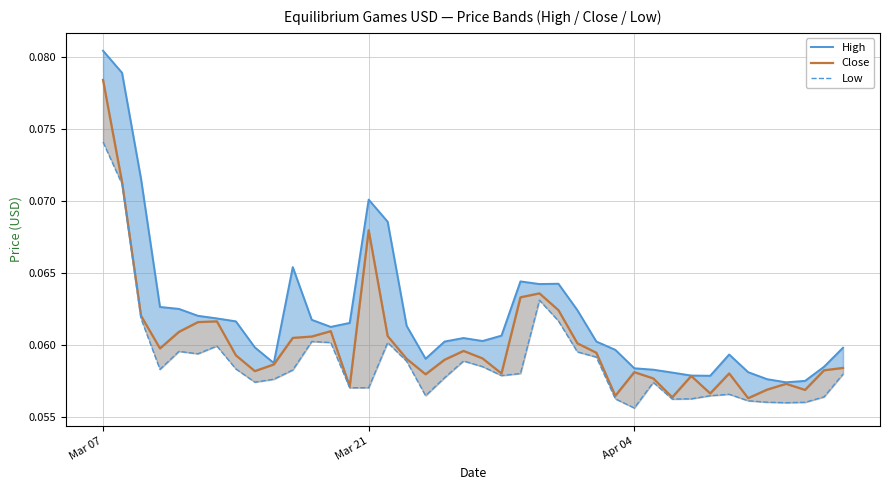

What is the value of the Close point at the 12th from the left?

0.1